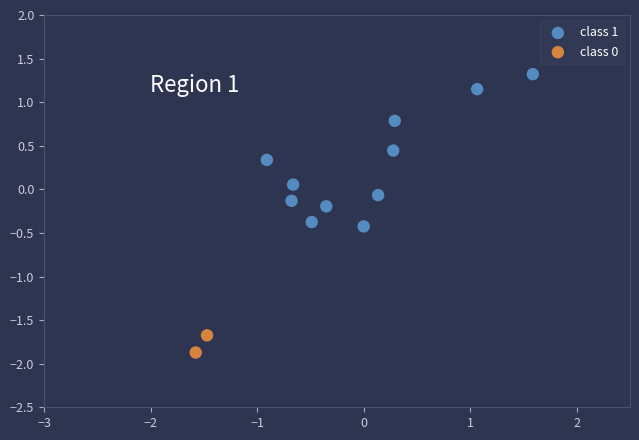

Which series contains the highest Y value?

class 1